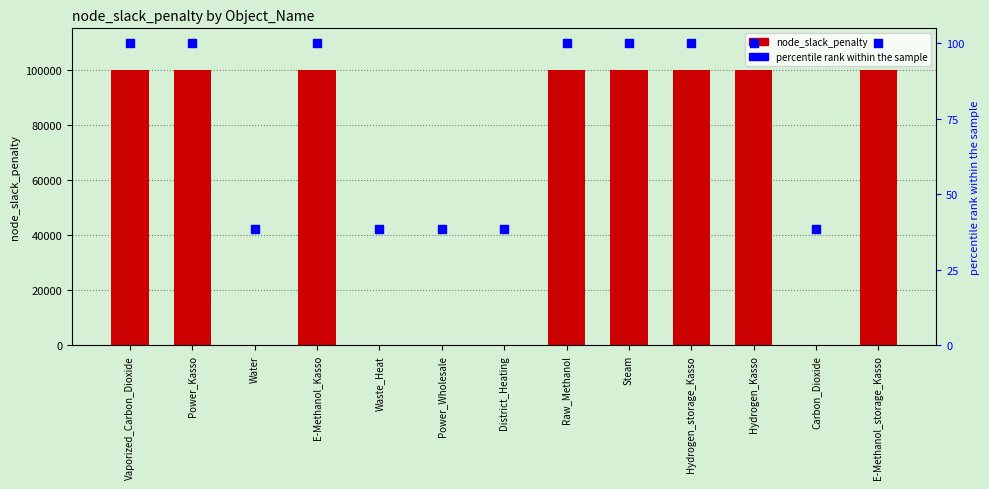

Is the value of percentile rank within the sample at E-Methanol_Kasso greater than the value of node_slack_penalty at Water?

Yes